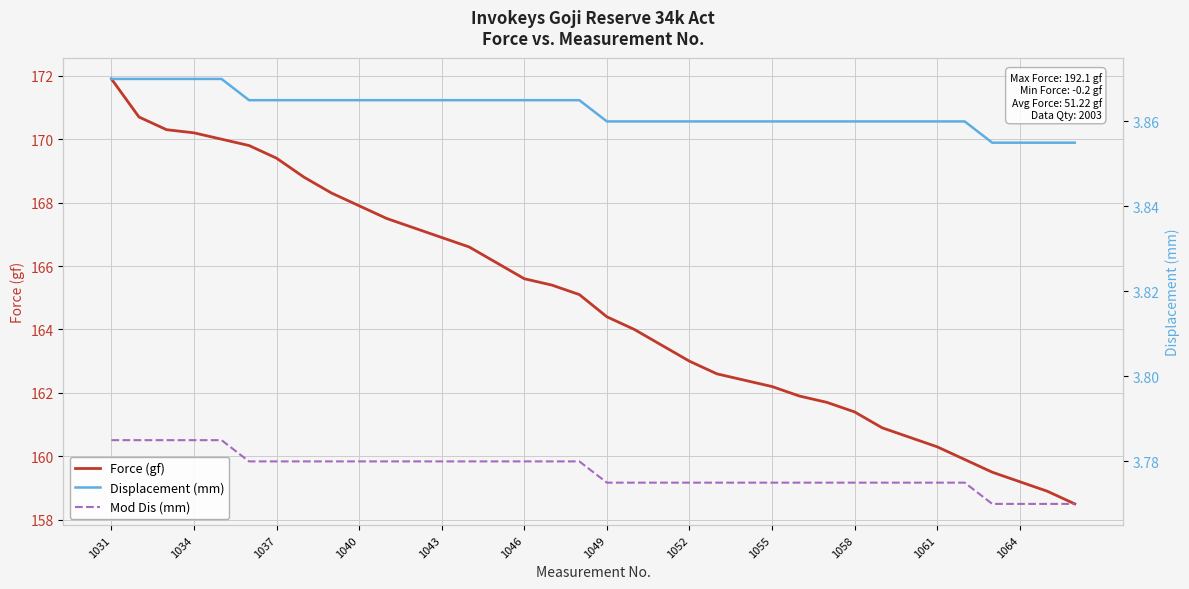

What is the value of the Displacement (mm) point at the 10th from the left?

3.9